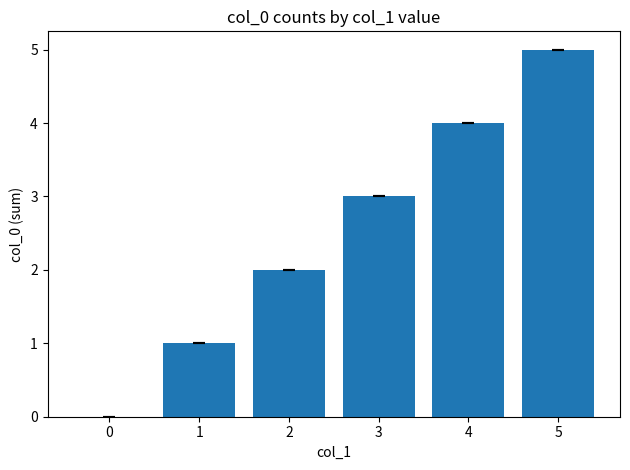

Between 1 and 2, which is larger?

2